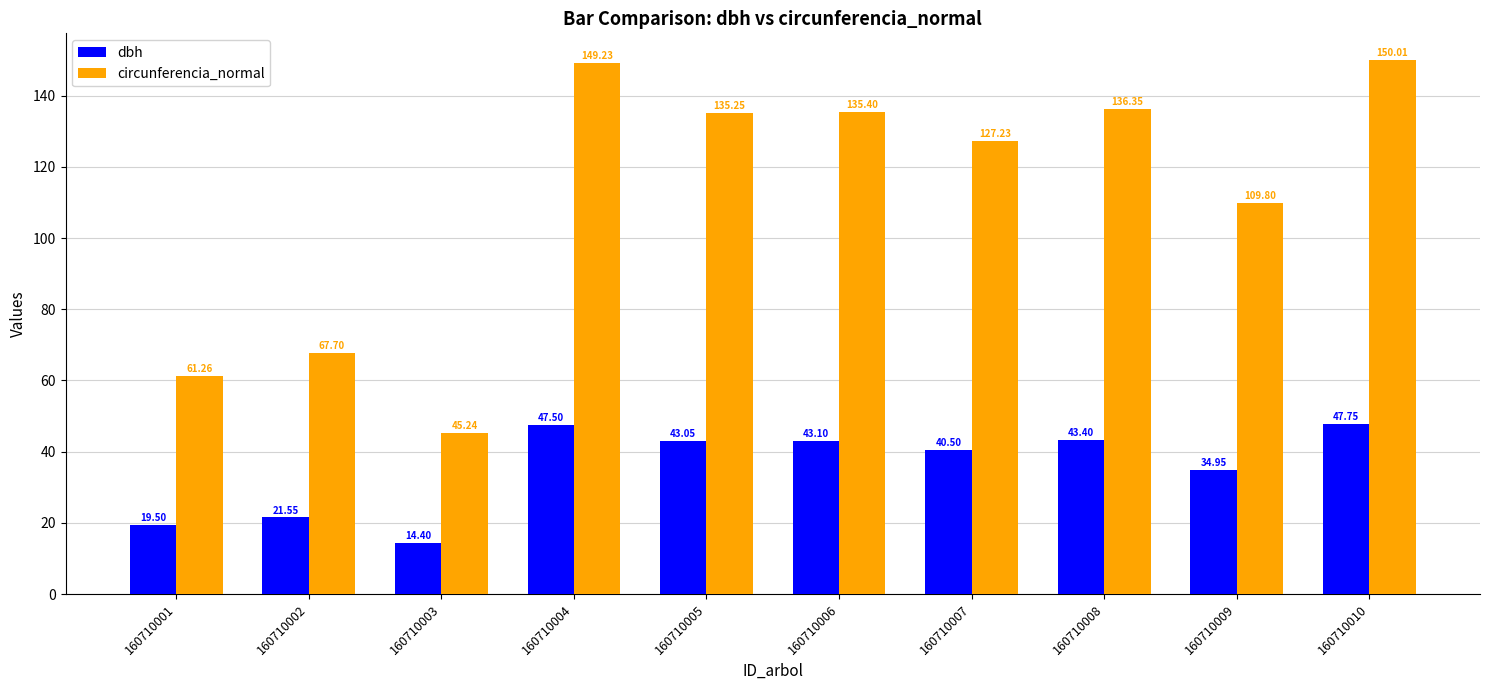

What is the average value of the circunferencia_normal series?

111.7